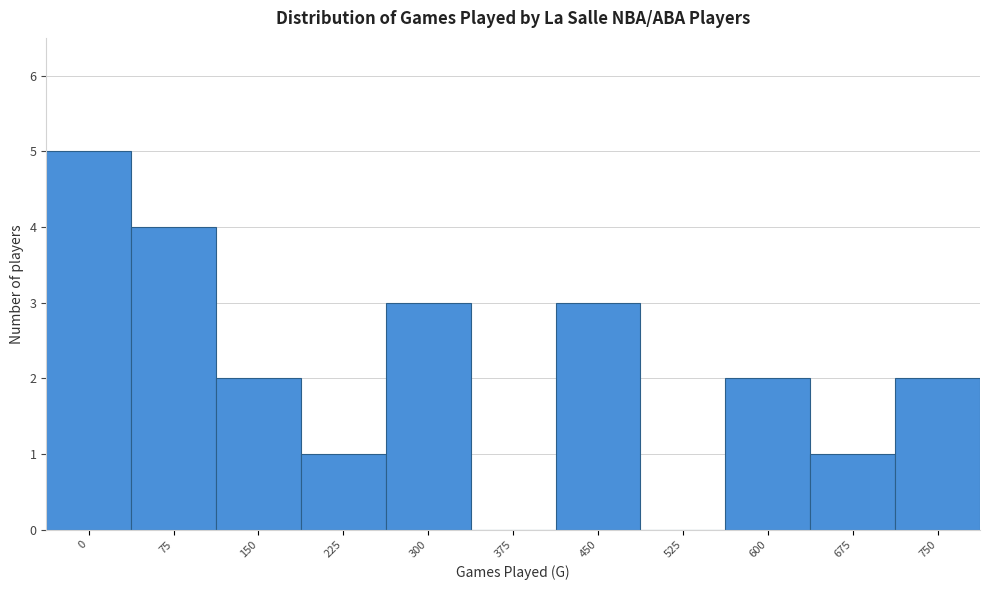

Reading left to right, extract all data points from this chart.

0=5	75=4	150=2	225=1	300=3	375=0	450=3	525=0	600=2	675=1	750=2